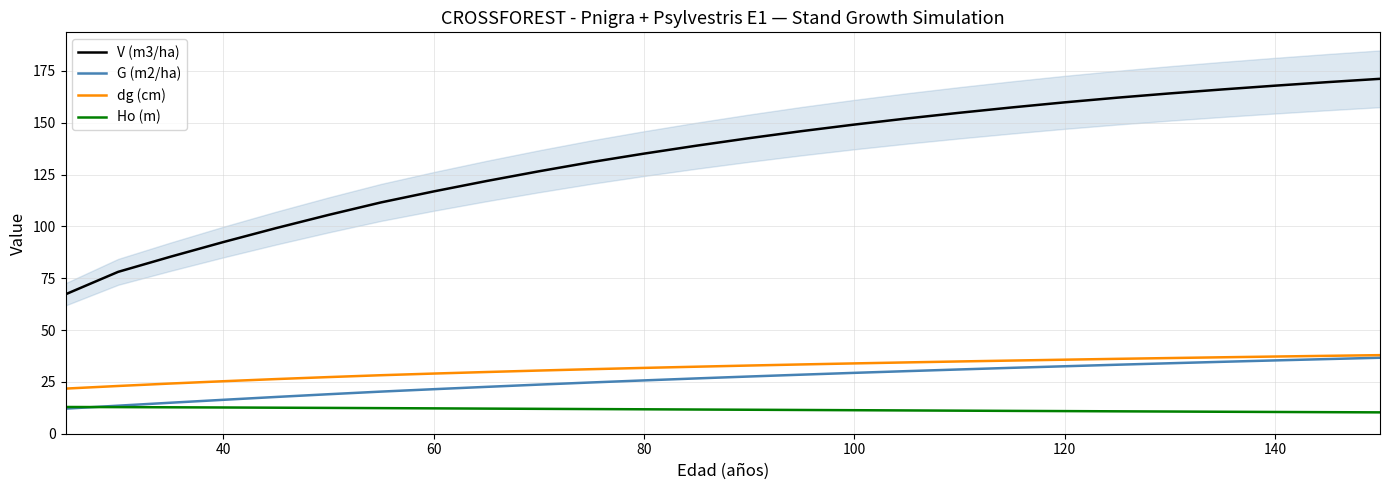

Is it true that V (m3/ha) equals 159.8 at 120?

True